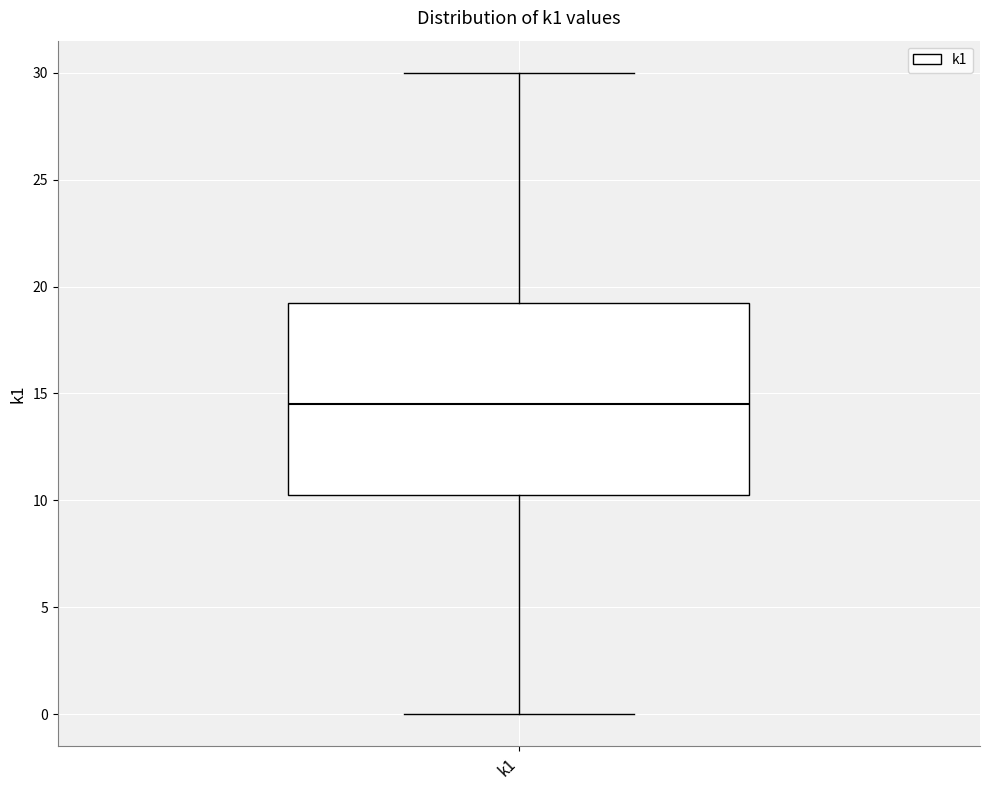

Read this box plot against the y-axis: the position of the median line, the range covered by the box, and the ends of both whiskers. The values are not printed on the chart, so give them approximately, as read against the axis.

median 14.5, box 10.5 to 19.5, whiskers 0.0 to 30.0